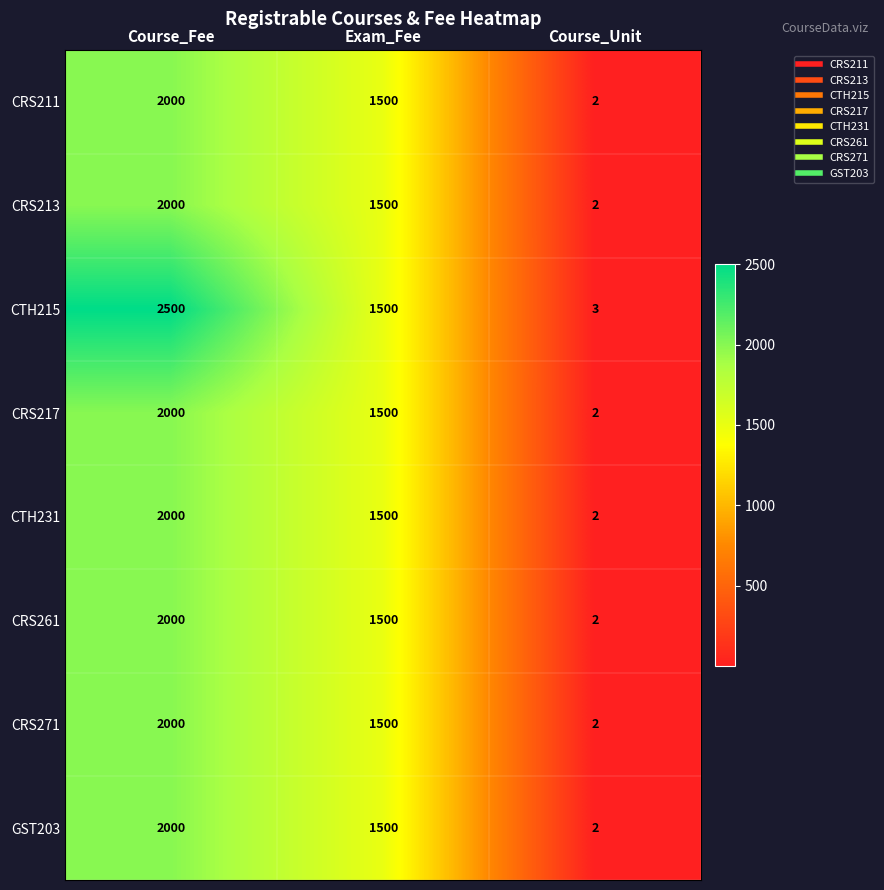

What is the difference between the maximum and minimum values in the CTH231 series?

1998